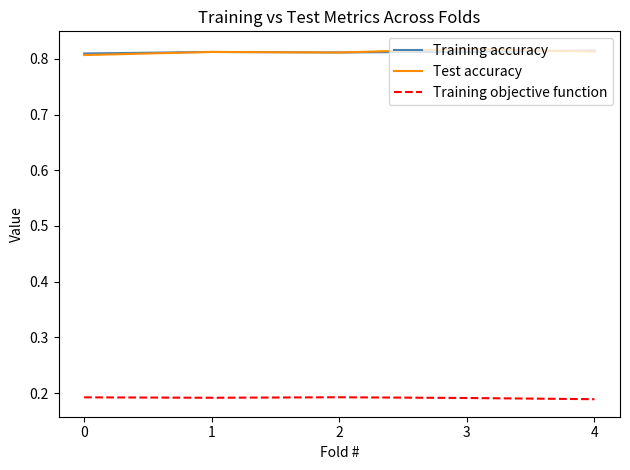

The Test accuracy series shows 0.8 at 3. True or false?

True